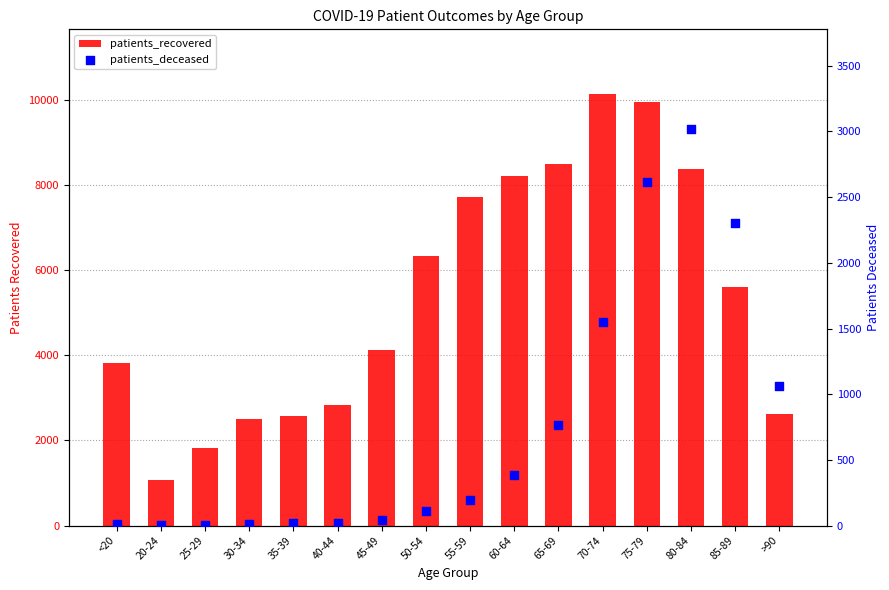

Which series has the largest Y range (max minus min)?

patients_recovered